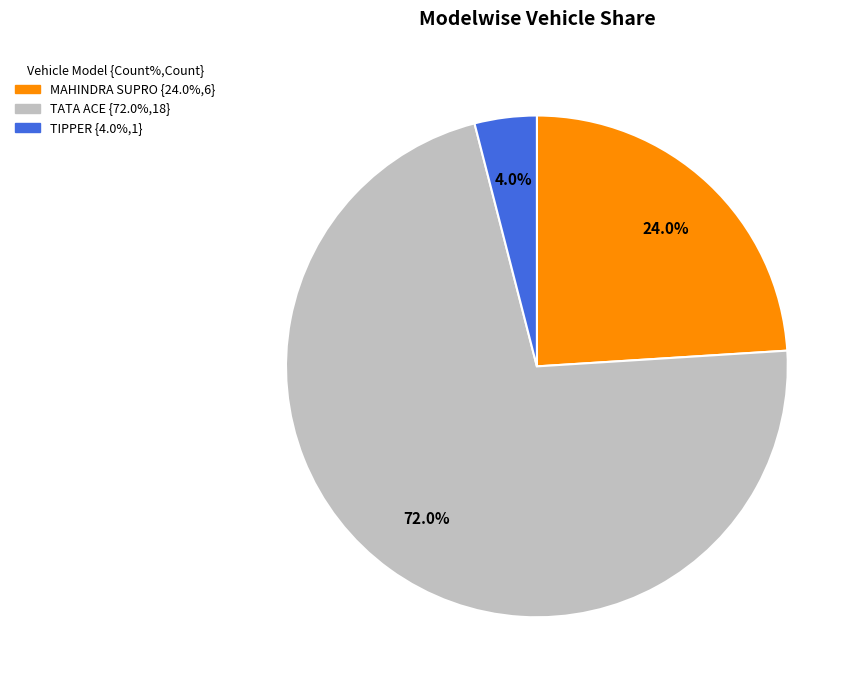

To the nearest percent, what is the difference between the largest and smallest slice percentages?

68%